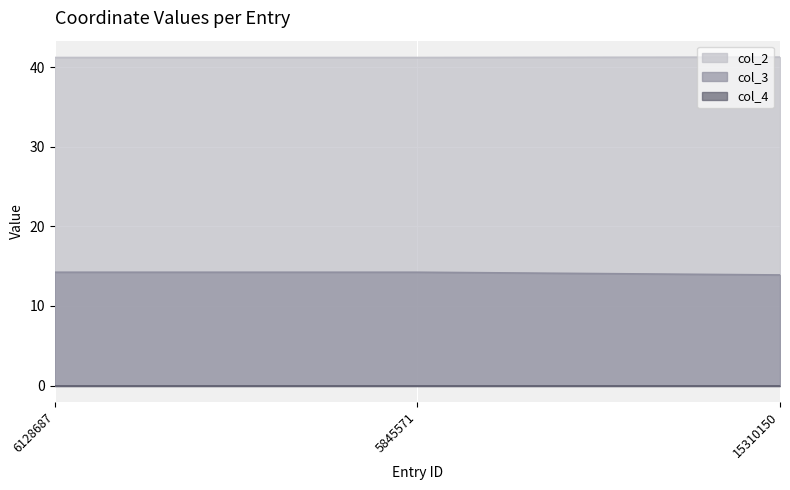

The col_3 series shows 14.2 at 6128687. True or false?

True